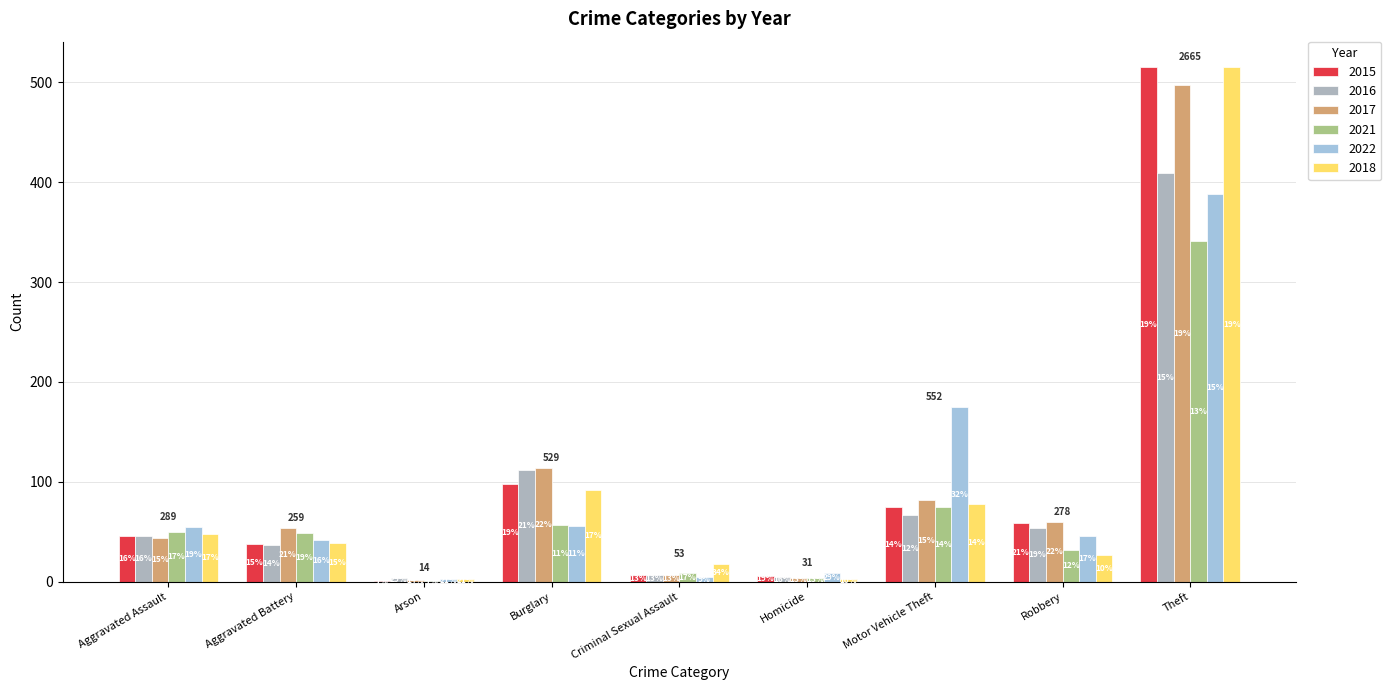

How many groups of bars are there?

9